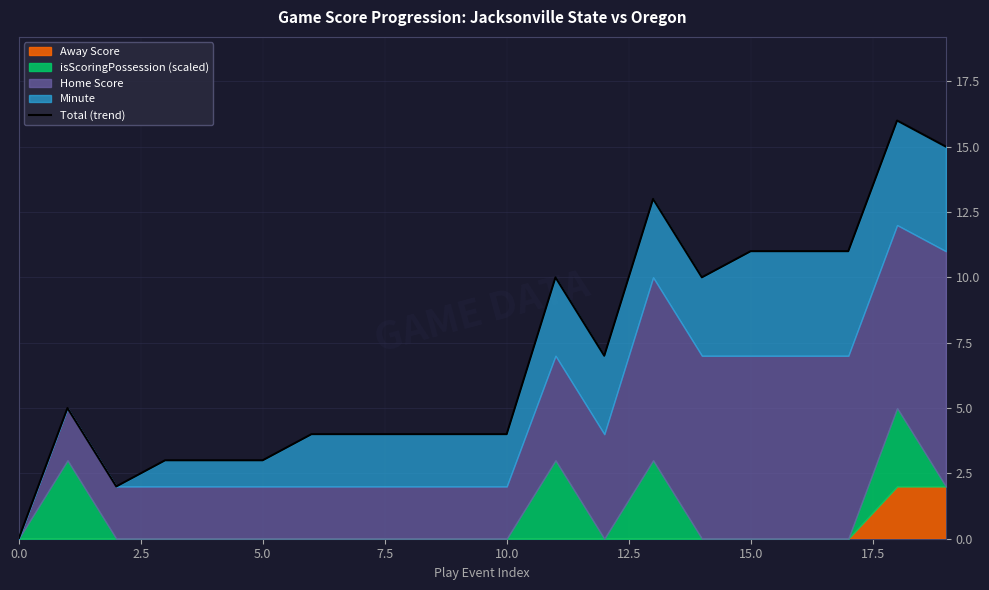

How many values are below 5?

10